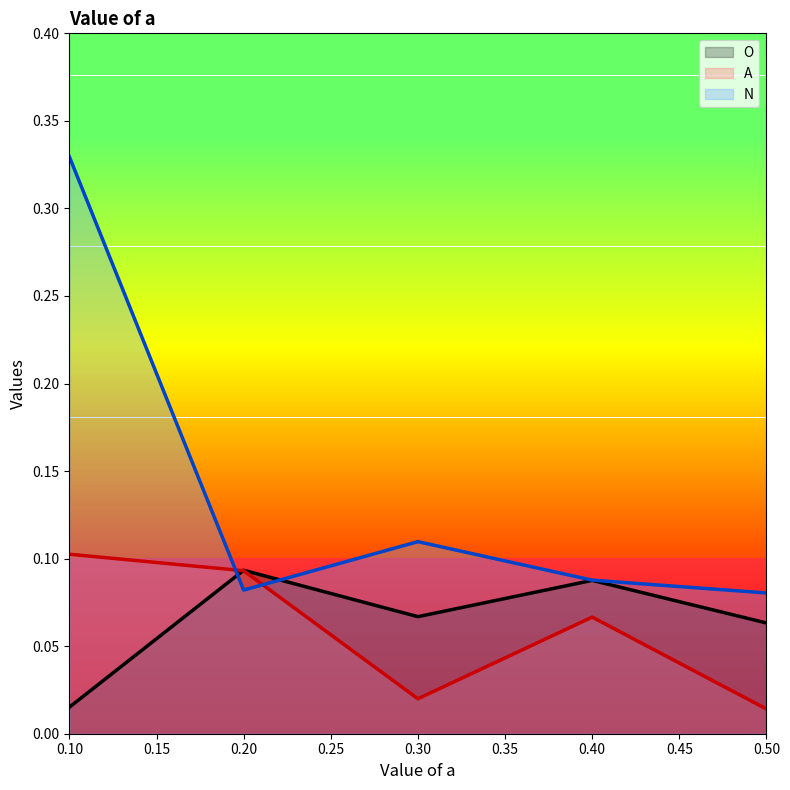

At how many categories does at least one series exceed 0?

5